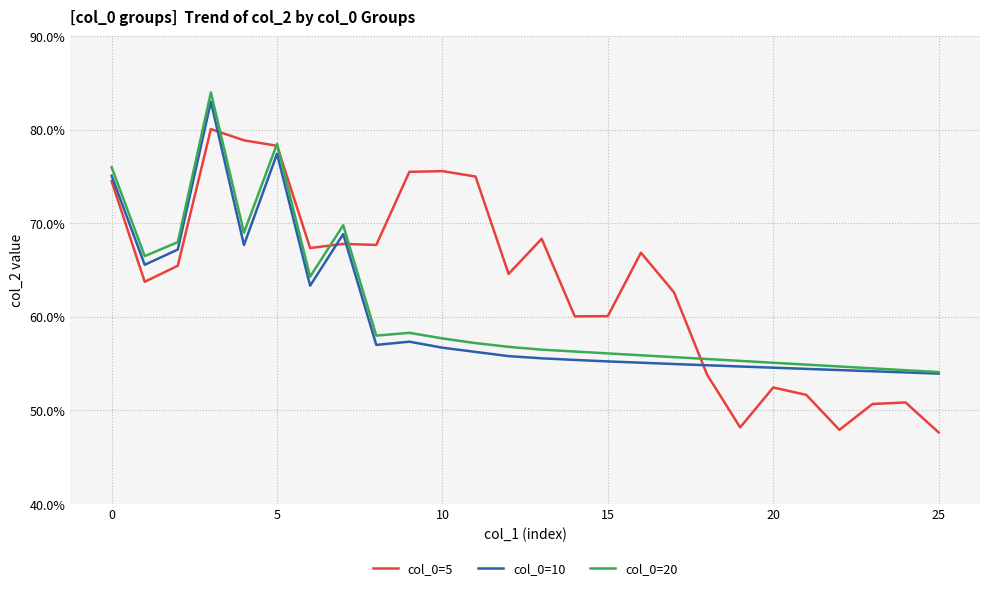

How many interior local peaks does the col_0=5 series have?

7